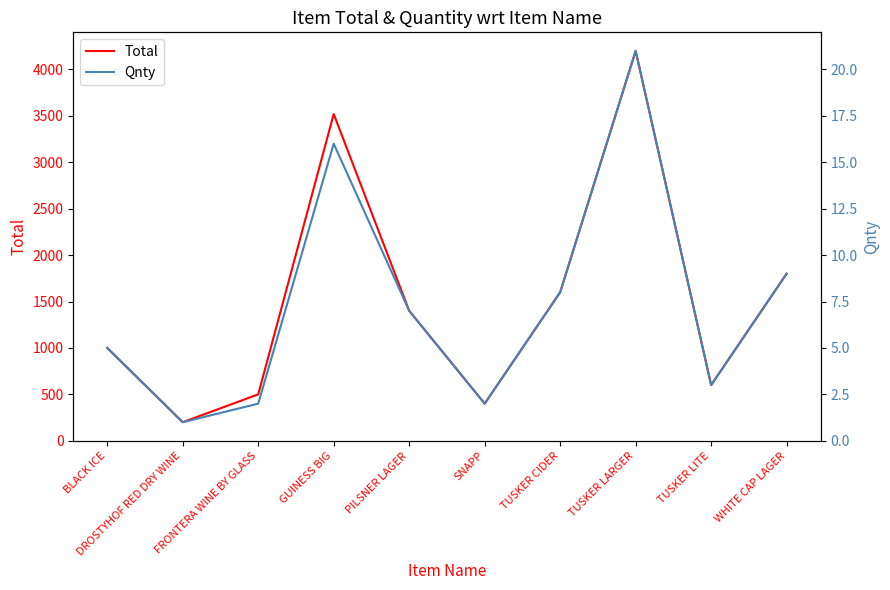

What is the maximum value for Qnty?

21